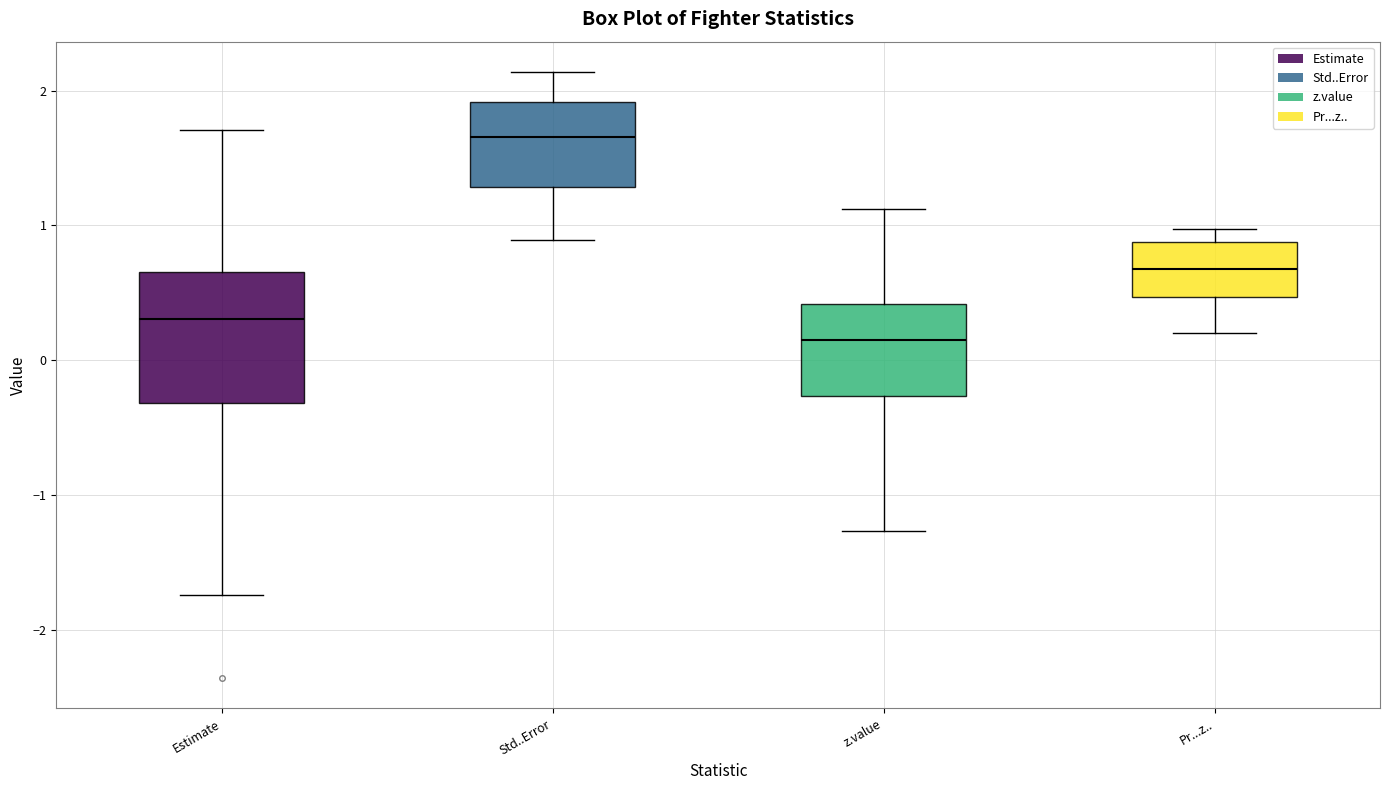

Which box's median line is the lowest?

z.value